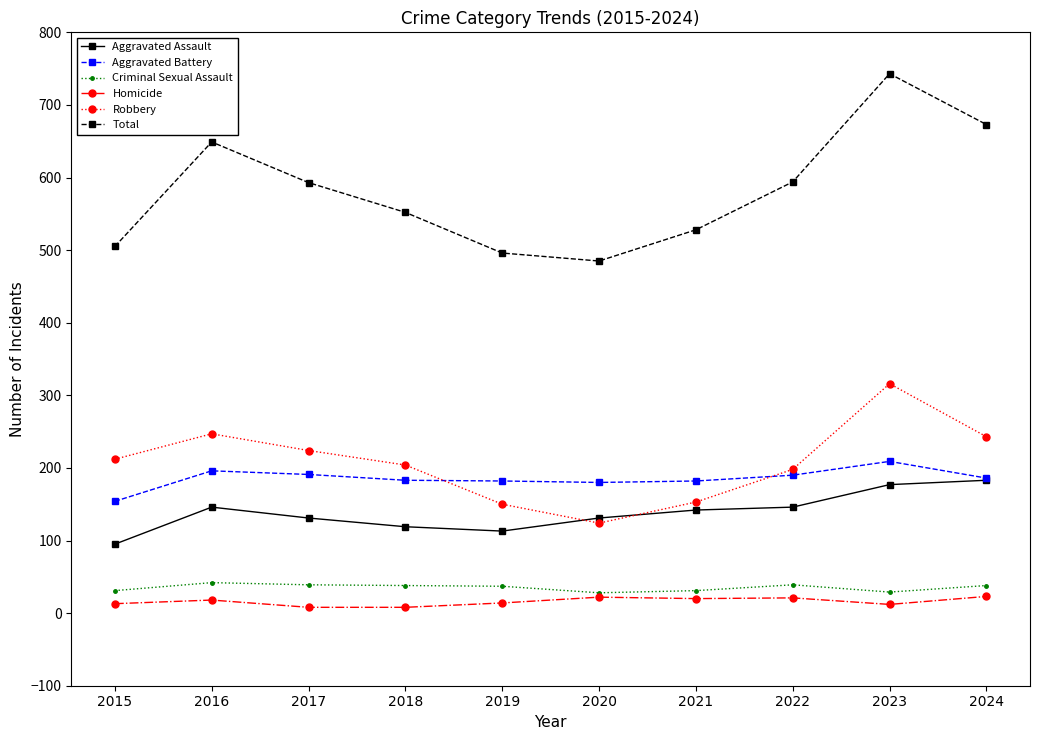

What is the maximum value shown in the chart?

743